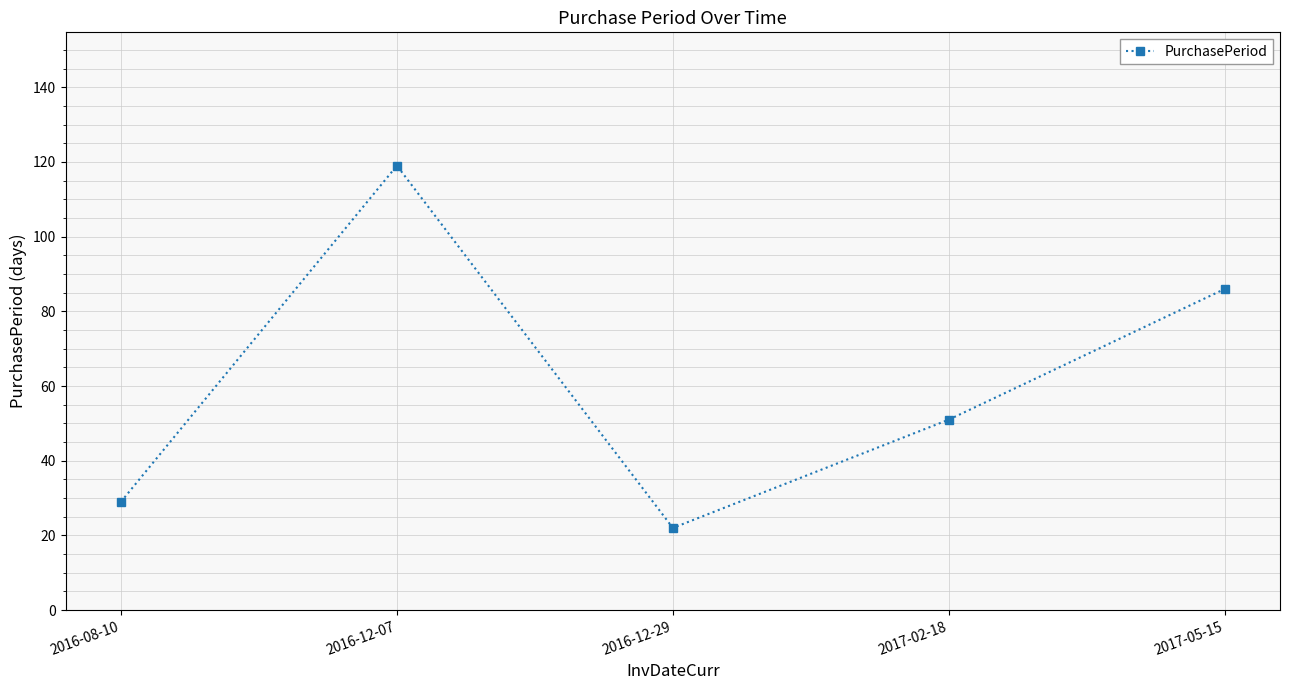

What is the change in value from 2016-08-10 to 2017-05-15?

+57